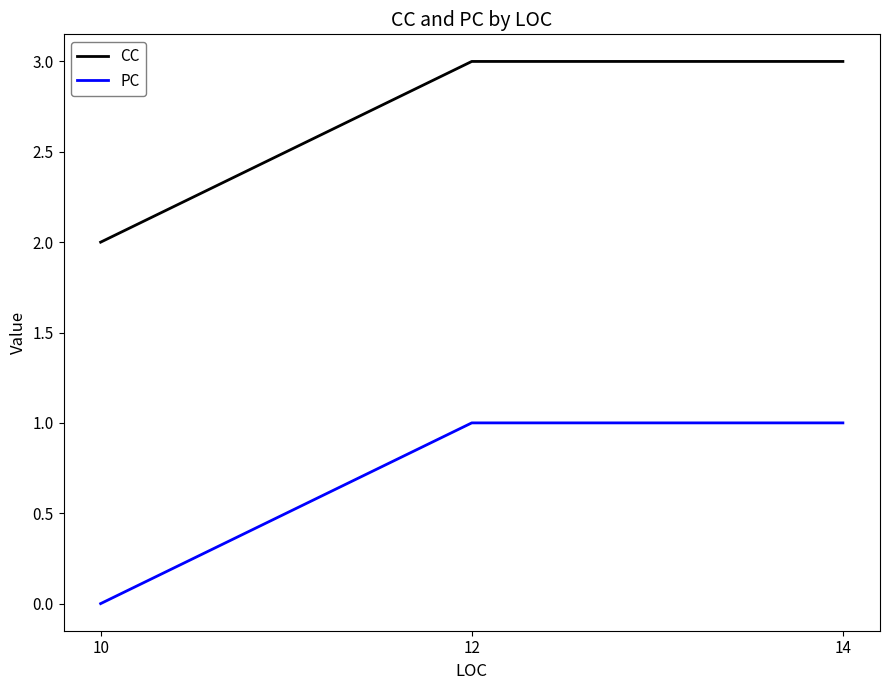

Rank the series by their maximum value, from highest to lowest.

CC, PC